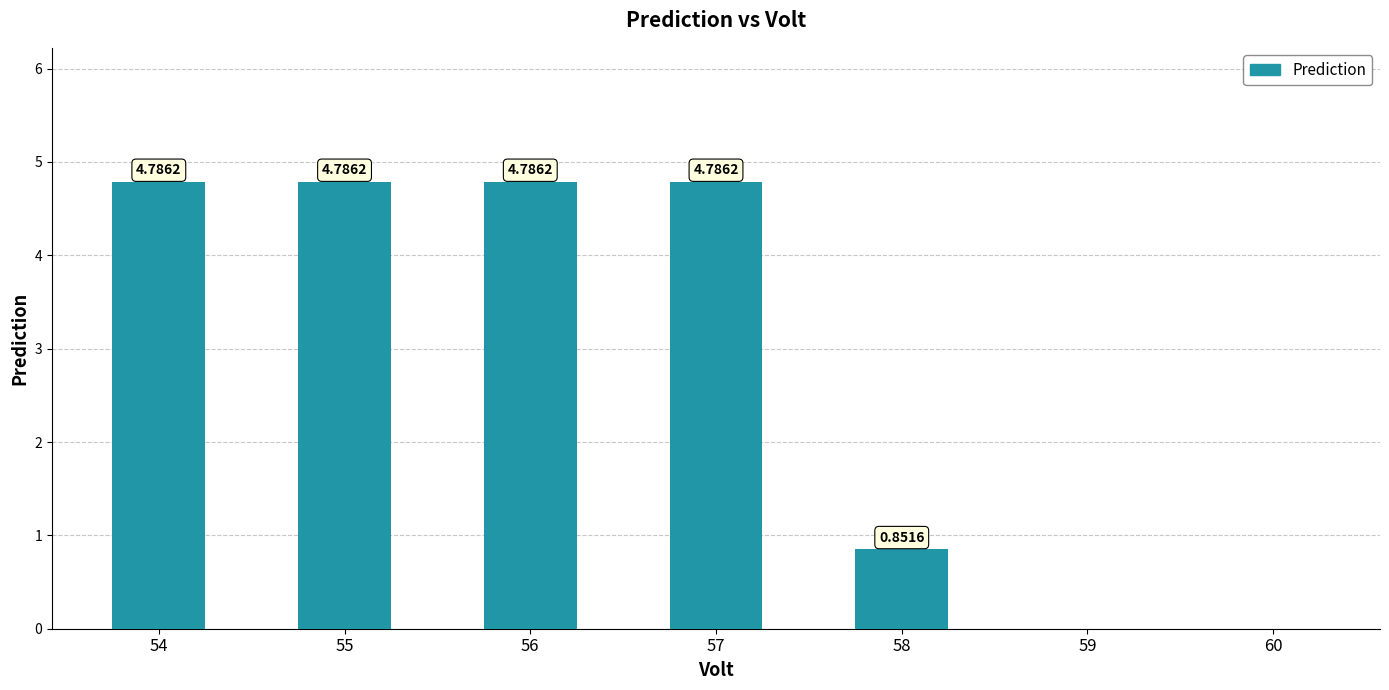

Are the bars grouped side by side (vs. stacked)?

No